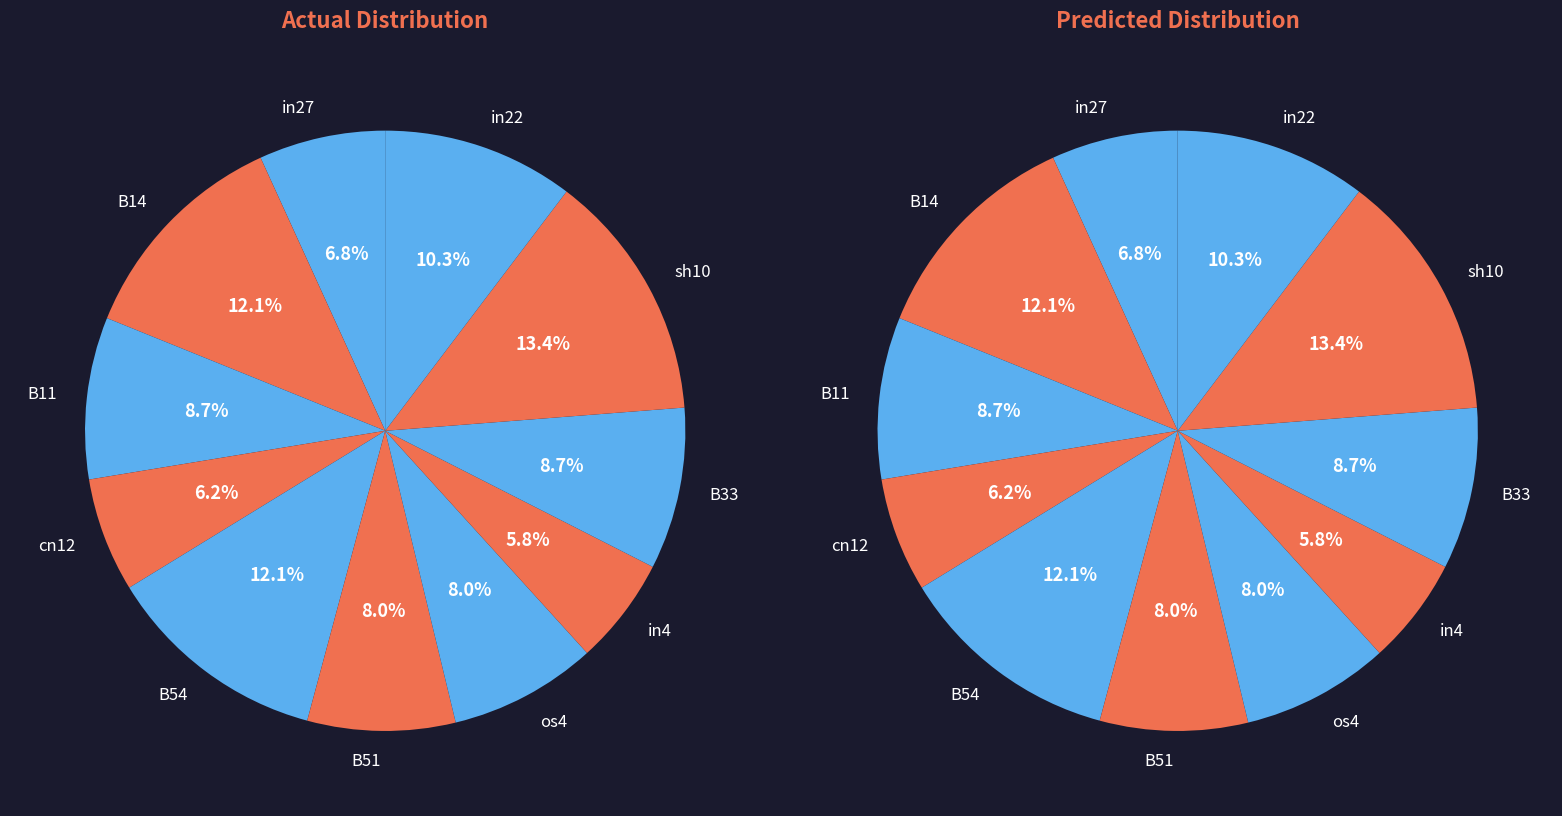

To the nearest percent, what portion does B11 represent?

9%